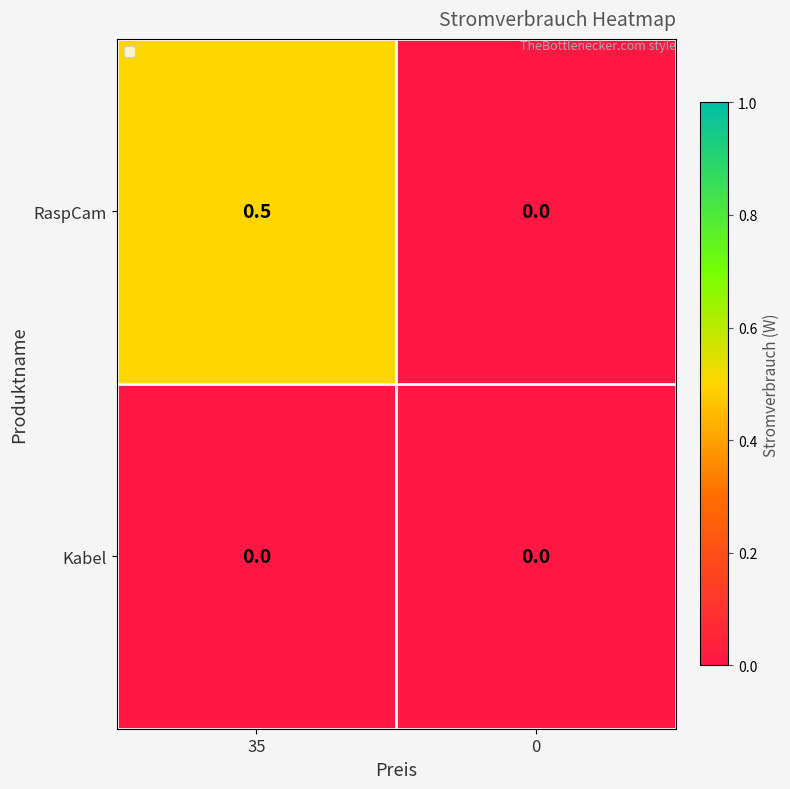

What value does the RaspCam series have at 35?

0.5